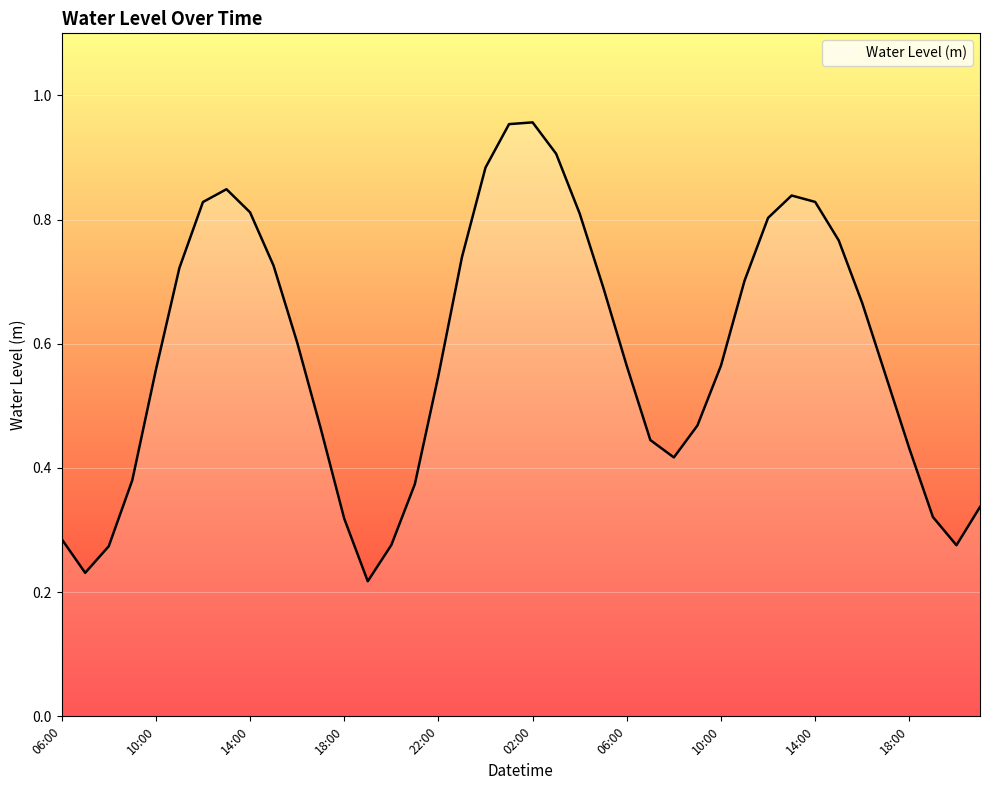

How many lines are shown in the chart?

1